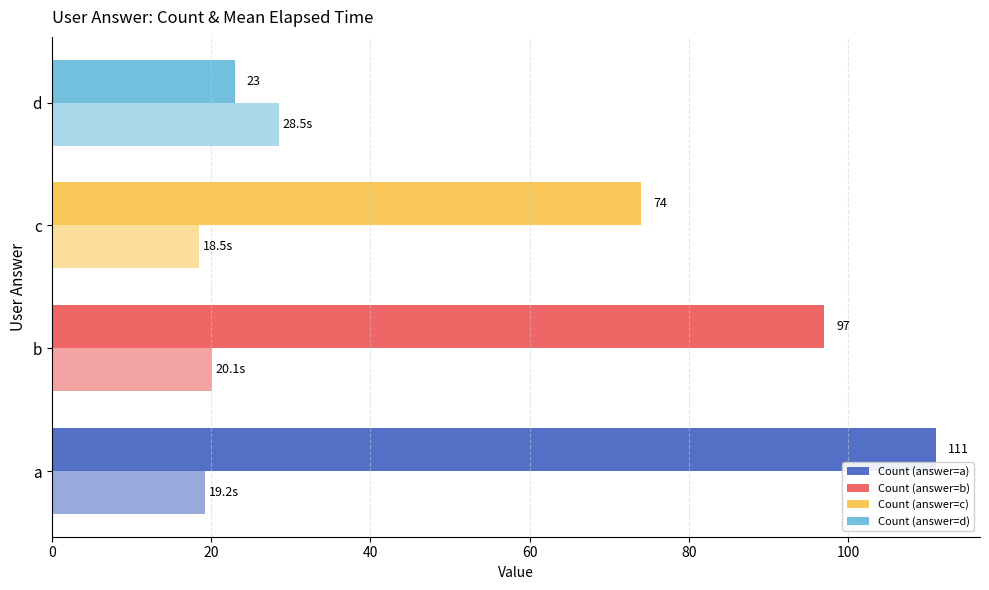

How many distinct data groups are displayed?

2